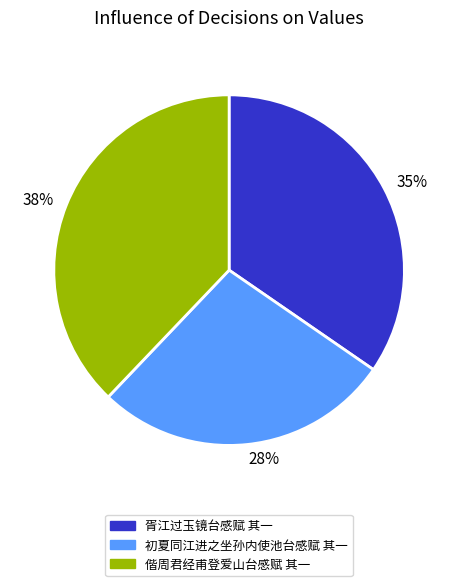

Is it true that 35% is 29% of the pie?

False